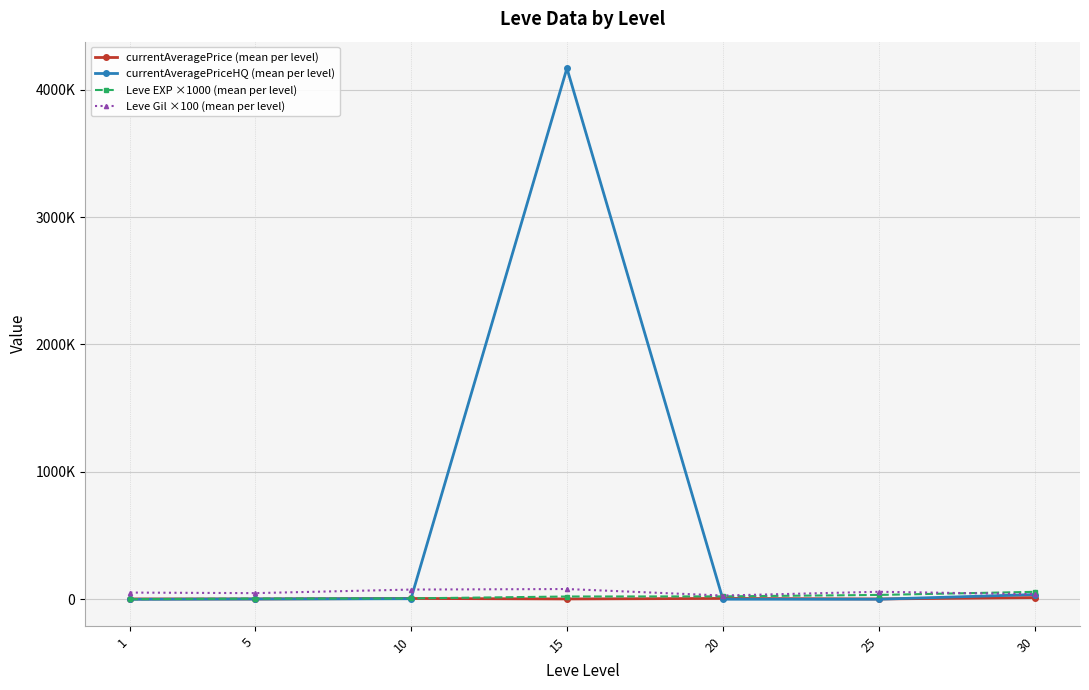

True or false: currentAveragePrice (mean per level) has more than 0 interior local peaks.

True